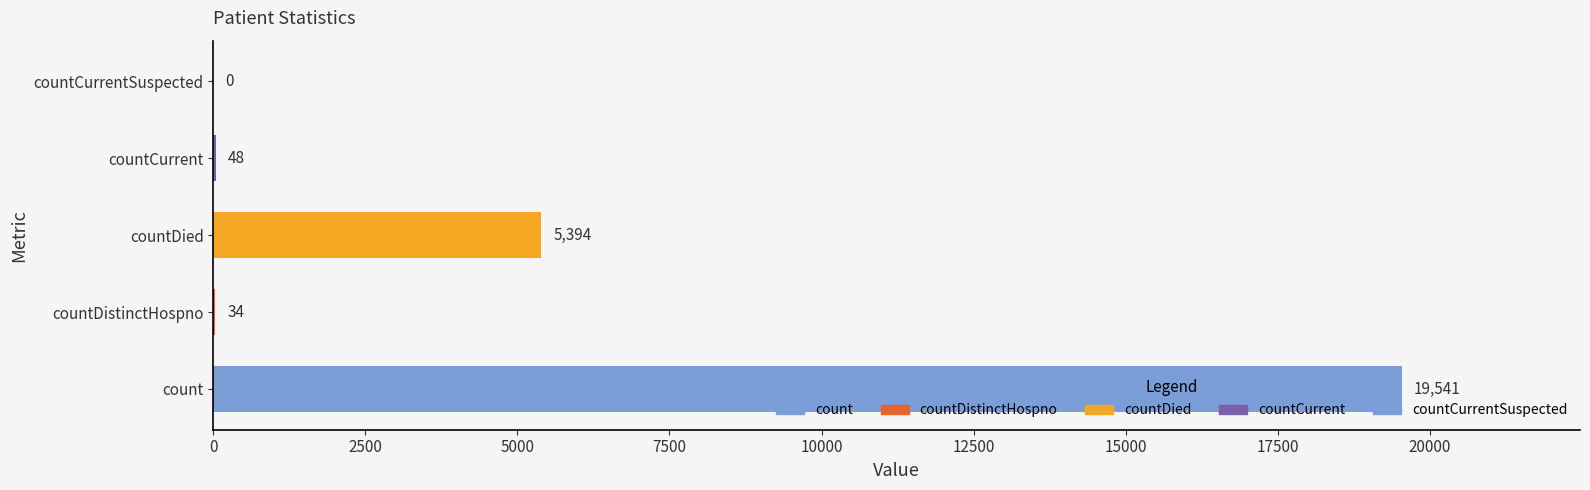

Between count and countCurrent, which is larger?

count